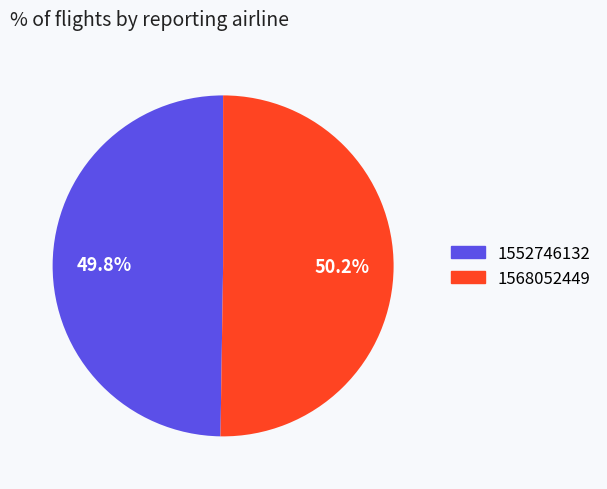

Approximately how many times larger is the value at 1568052449 compared to 1552746132?

1.0